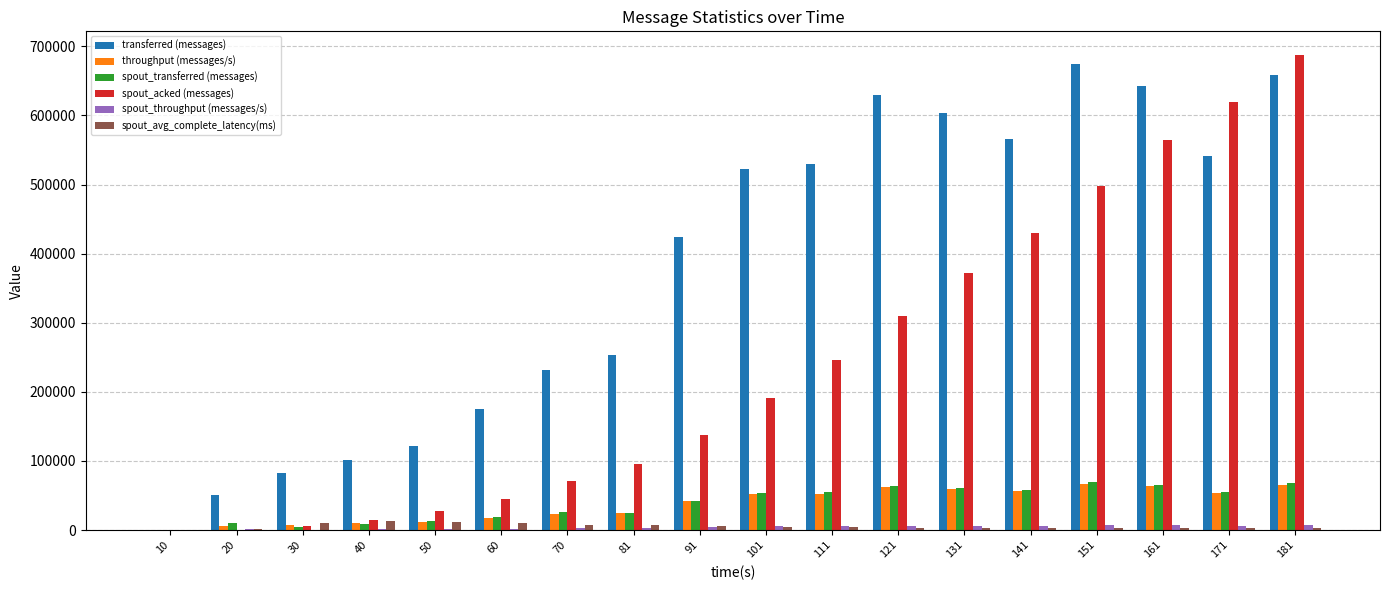

Which series changed the most between 131 and 151?

spout_acked (messages)